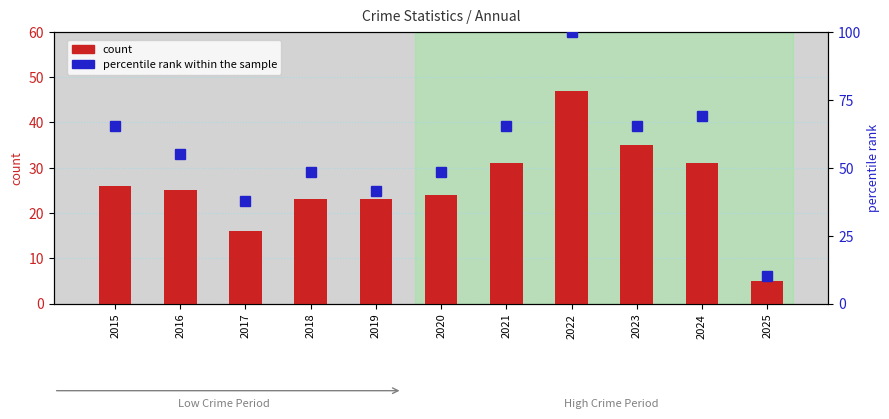

Between 2023 and 2024, which series saw the biggest shift?

count